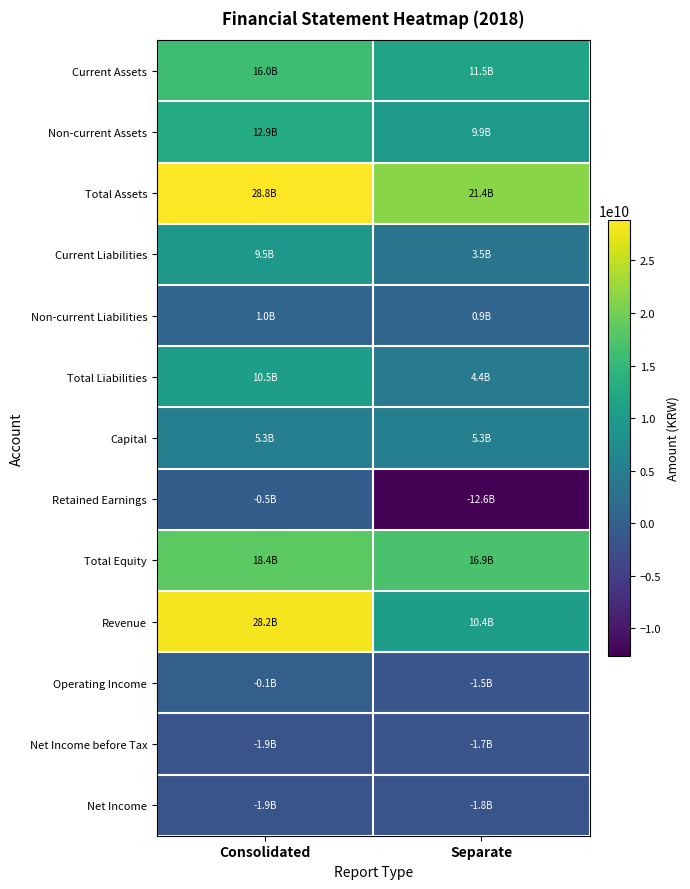

Count the number of data series in this chart.

13